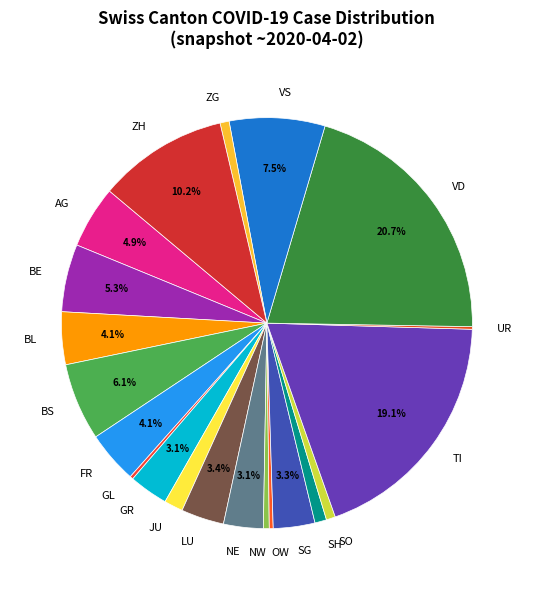

Does BE represent more than half of the total?

No